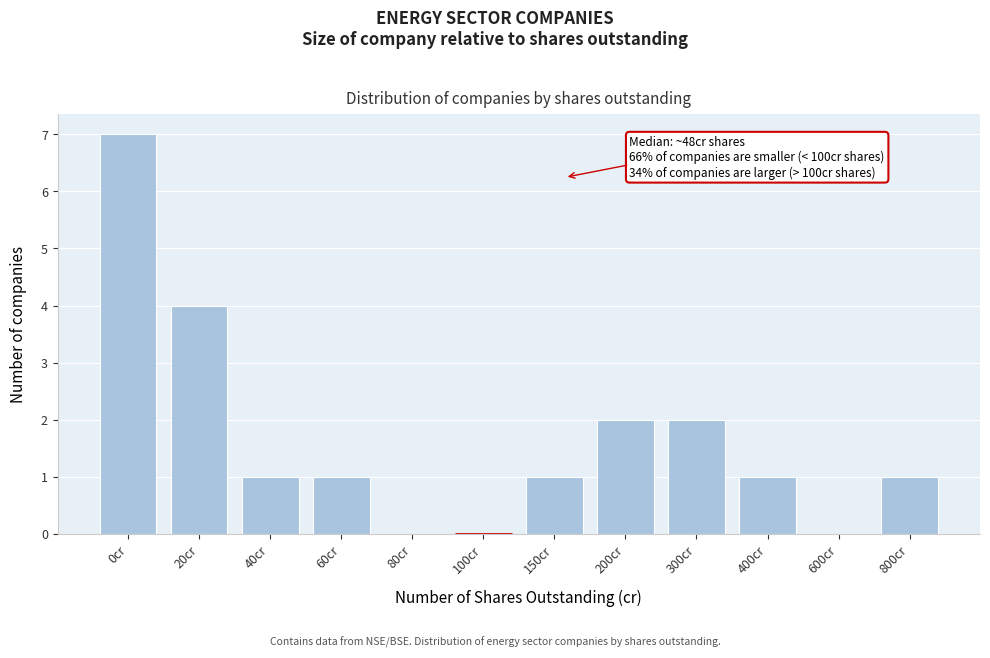

Reading left to right, list all the values displayed in this chart.

0cr=7	20cr=4	40cr=1	60cr=1	80cr=0	100cr=0	150cr=1	200cr=2	300cr=2	400cr=1	600cr=0	800cr=1